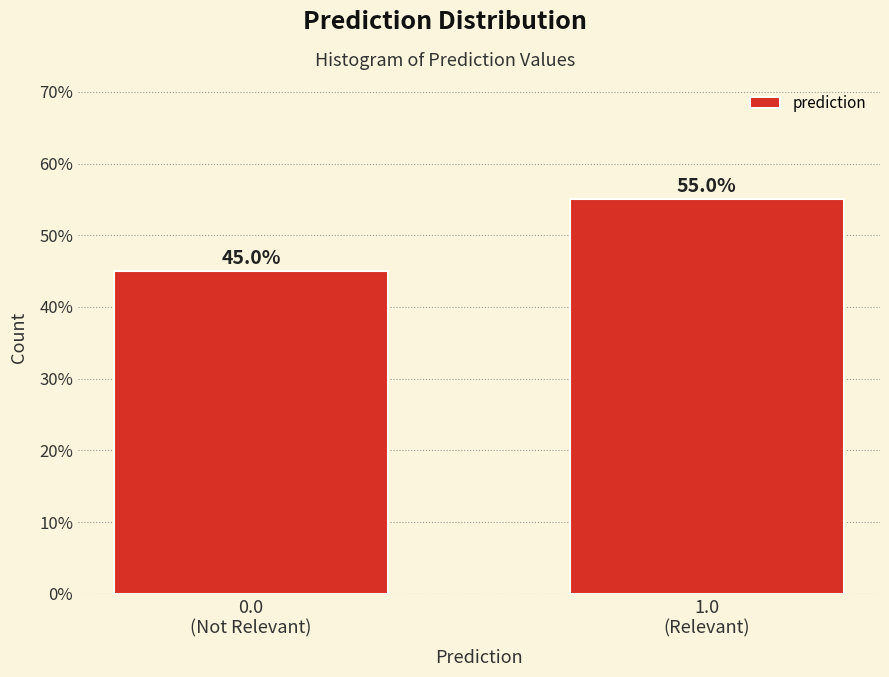

Reading right to left, extract all data points from this chart.

55.0	45.0